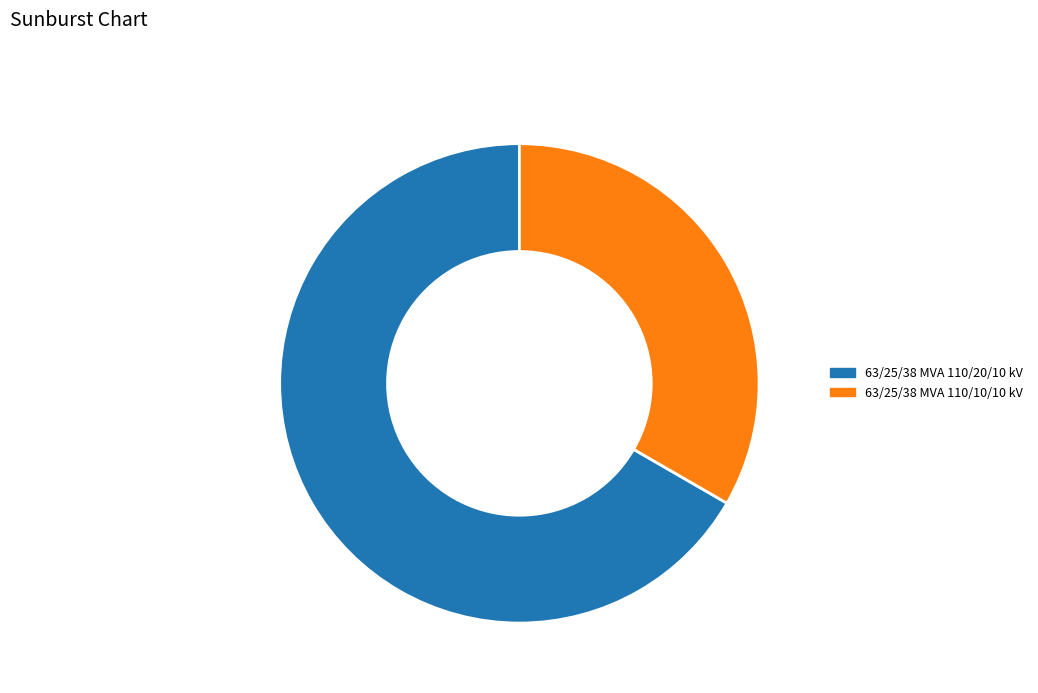

How many slices are in this pie chart?

2